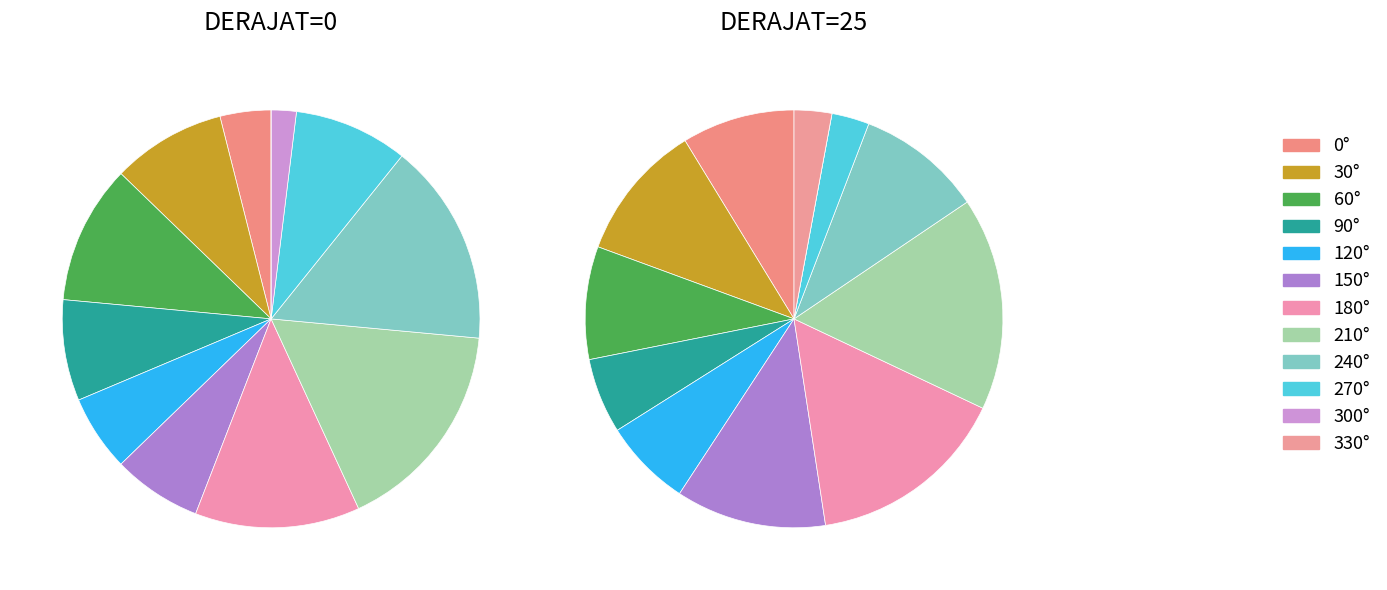

Which category has the biggest portion of the pie?

210°